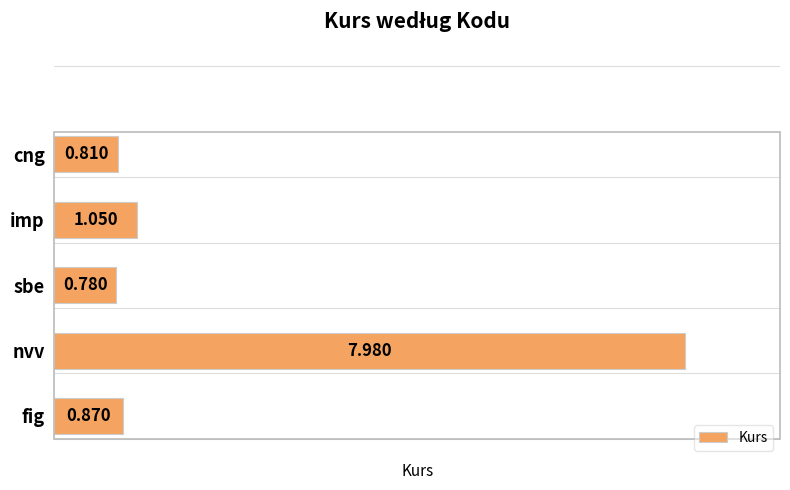

Between imp and fig, which is larger?

imp